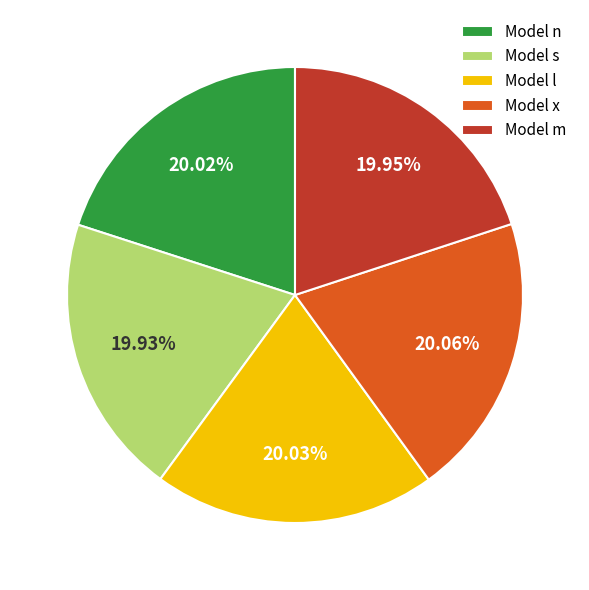

Does Model x account for over 50% of the chart?

No